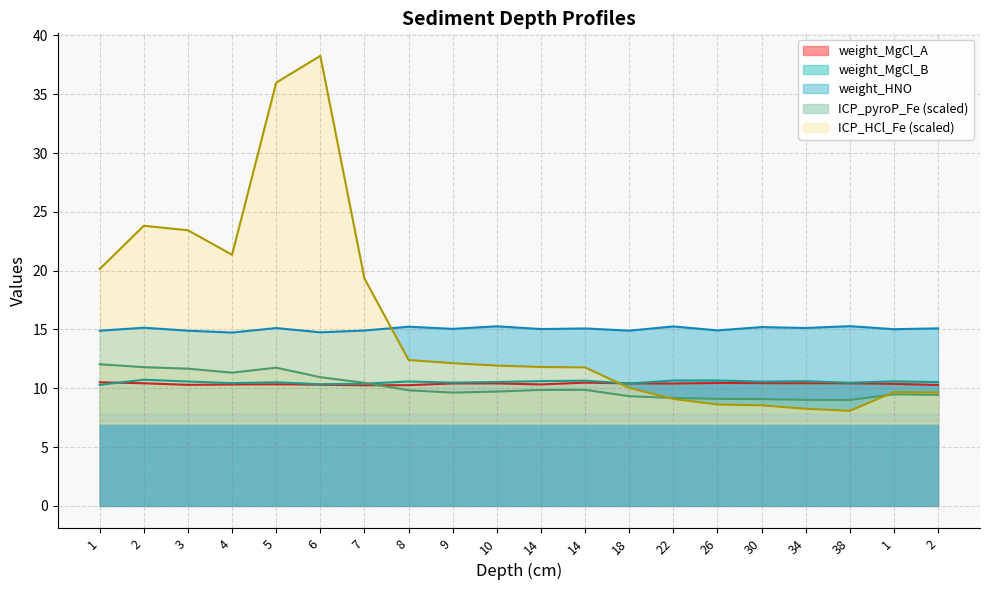

Reading left to right, transcribe all the data shown in this chart.

weight_MgCl_A: 1=10.5	2=10.4	3=10.3	4=10.3	5=10.3	6=10.3	7=10.3	8=10.3	9=10.4	10=10.4	14=10.3	14=10.5	18=10.4	22=10.4	26=10.5	30=10.4	34=10.4	38=10.4	1=10.4	2=10.3
weight_MgCl_B: 1=10.3	2=10.7	3=10.6	4=10.4	5=10.5	6=10.3	7=10.4	8=10.6	9=10.5	10=10.5	14=10.6	14=10.6	18=10.4	22=10.7	26=10.7	30=10.6	34=10.6	38=10.5	1=10.6	2=10.5
weight_HNO: 1=14.9	2=15.2	3=14.9	4=14.7	5=15.1	6=14.8	7=14.9	8=15.2	9=15.1	10=15.3	14=15.0	14=15.1	18=14.9	22=15.3	26=14.9	30=15.2	34=15.1	38=15.3	1=15.0	2=15.1
ICP_pyroP_Fe: 1=12.0	2=11.8	3=11.7	4=11.3	5=11.8	6=10.9	7=10.5	8=9.8	9=9.6	10=9.7	14=9.9	14=9.9	18=9.3	22=9.2	26=9.1	30=9.1	34=9.0	38=9.0	1=9.5	2=9.4
ICP_HCl_Fe: 1=20.1	2=23.8	3=23.4	4=21.4	5=36.0	6=38.3	7=19.3	8=12.4	9=12.1	10=11.9	14=11.8	14=11.8	18=10.0	22=9.1	26=8.6	30=8.5	34=8.3	38=8.1	1=9.7	2=9.6